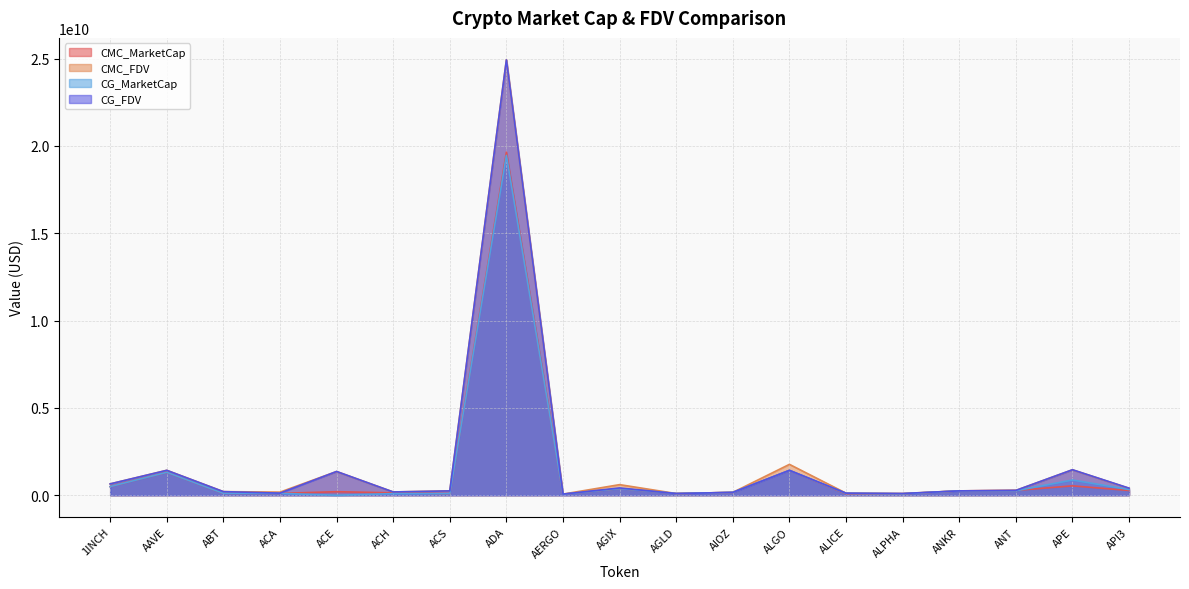

At which category is the sum across all series the highest?

ADA